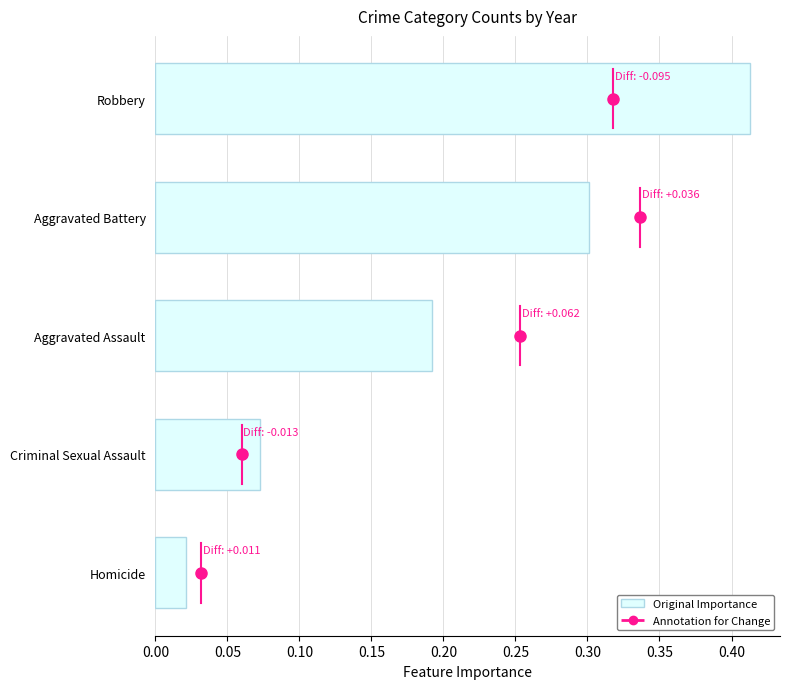

What is the difference between the second highest and minimum values?

0.3